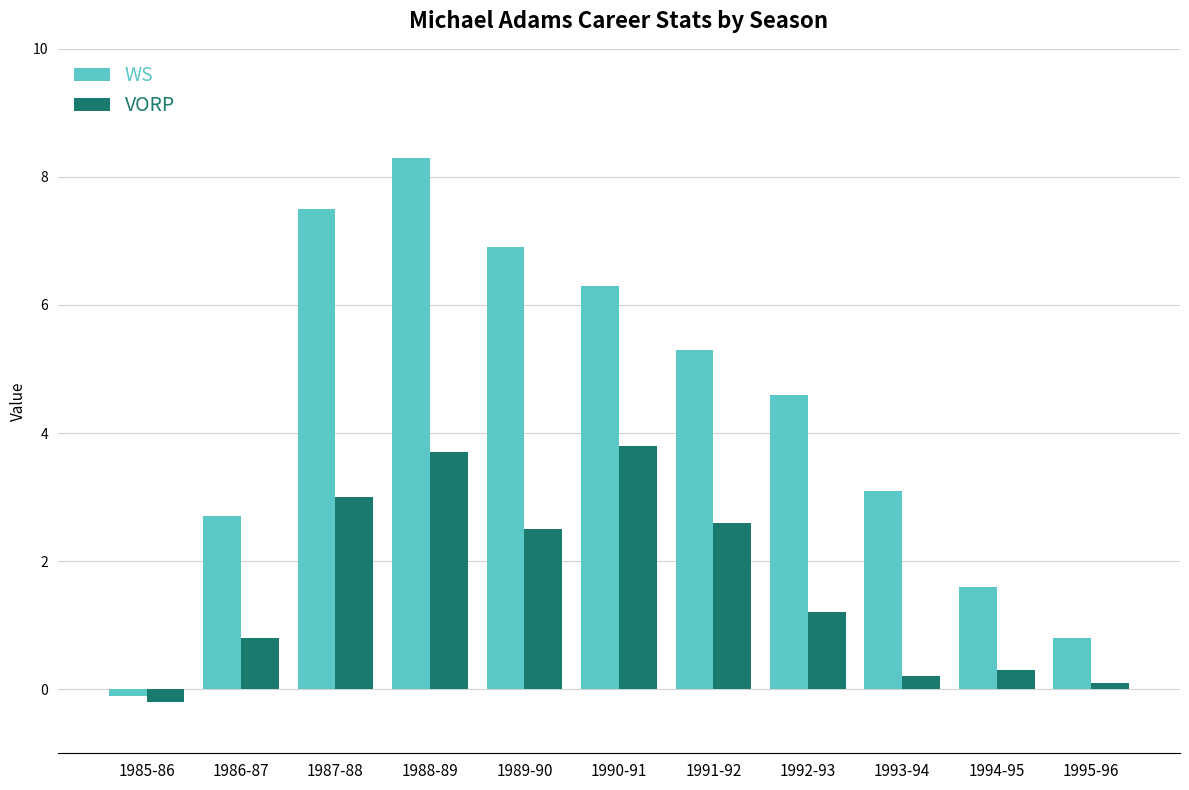

What is the sum of all VORP values?

18.0